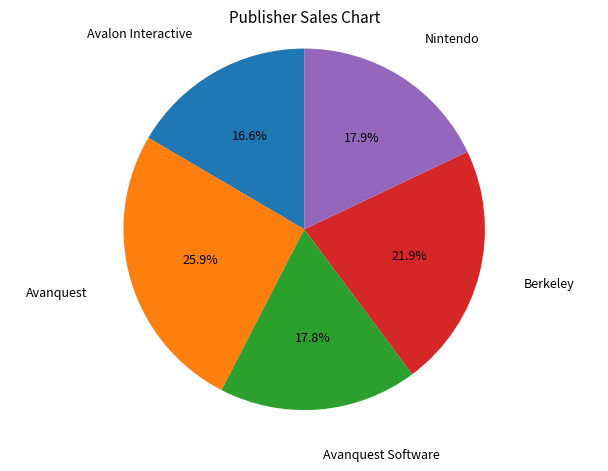

Is there a majority slice in this chart?

No